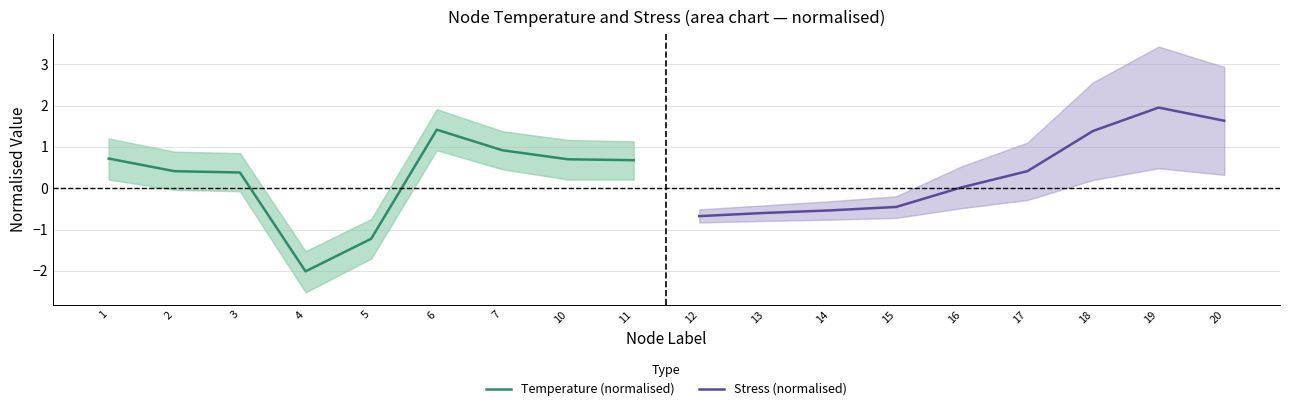

Is it true that Temperature (normalised) equals 0.4 at 2?

True